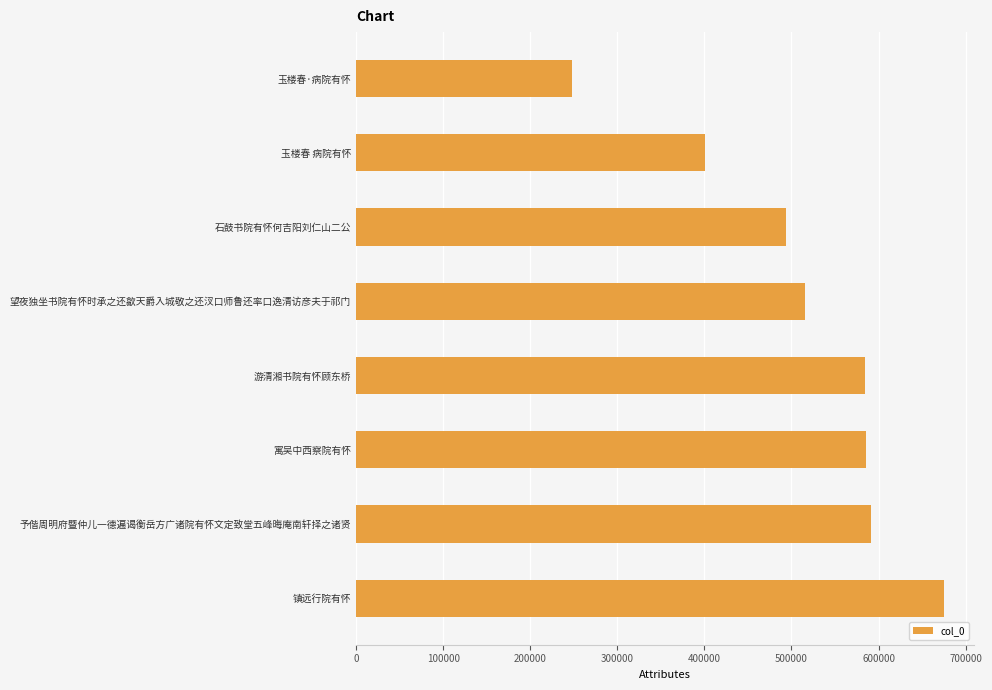

The value at 玉楼春·病院有怀 is 109660. True or false?

False